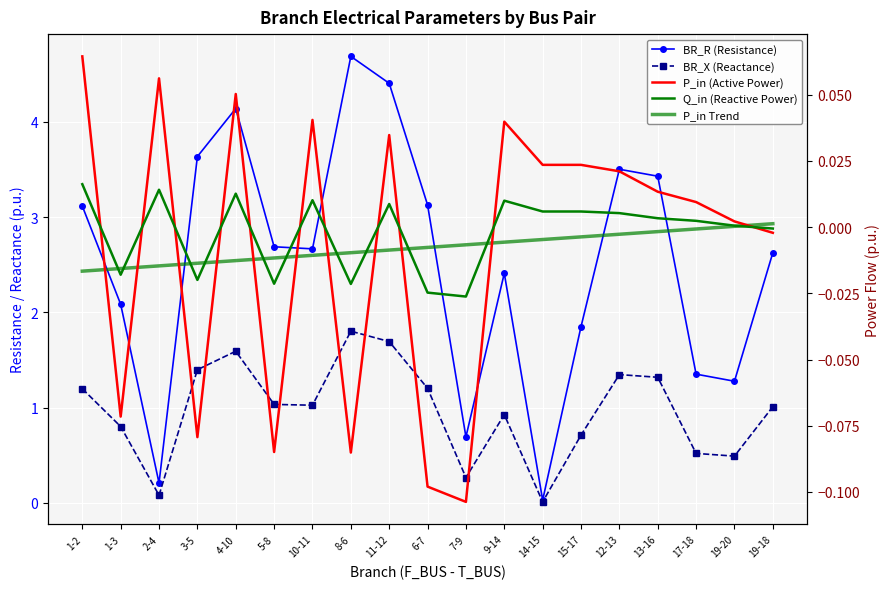

At which label does BR_R (Resistance) first exceed 2?

1-2